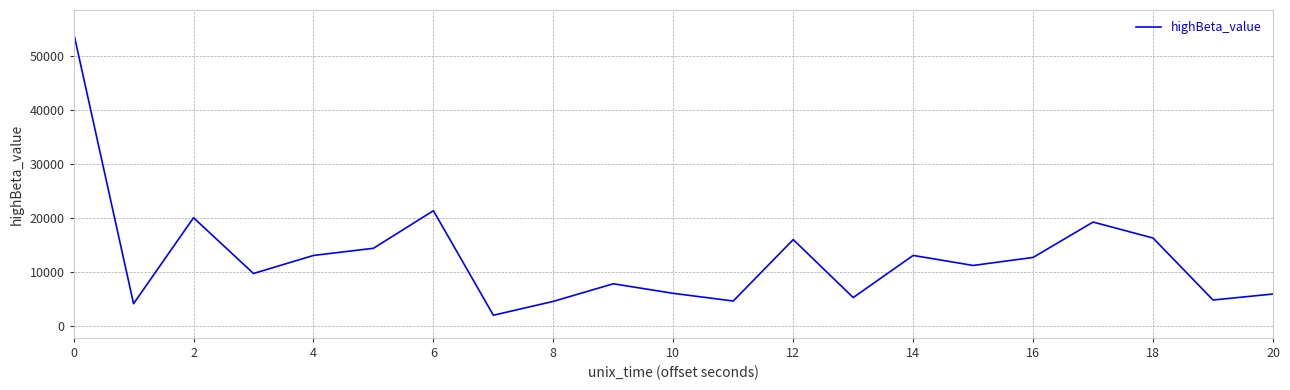

What is the maximum value shown in the chart?

54283